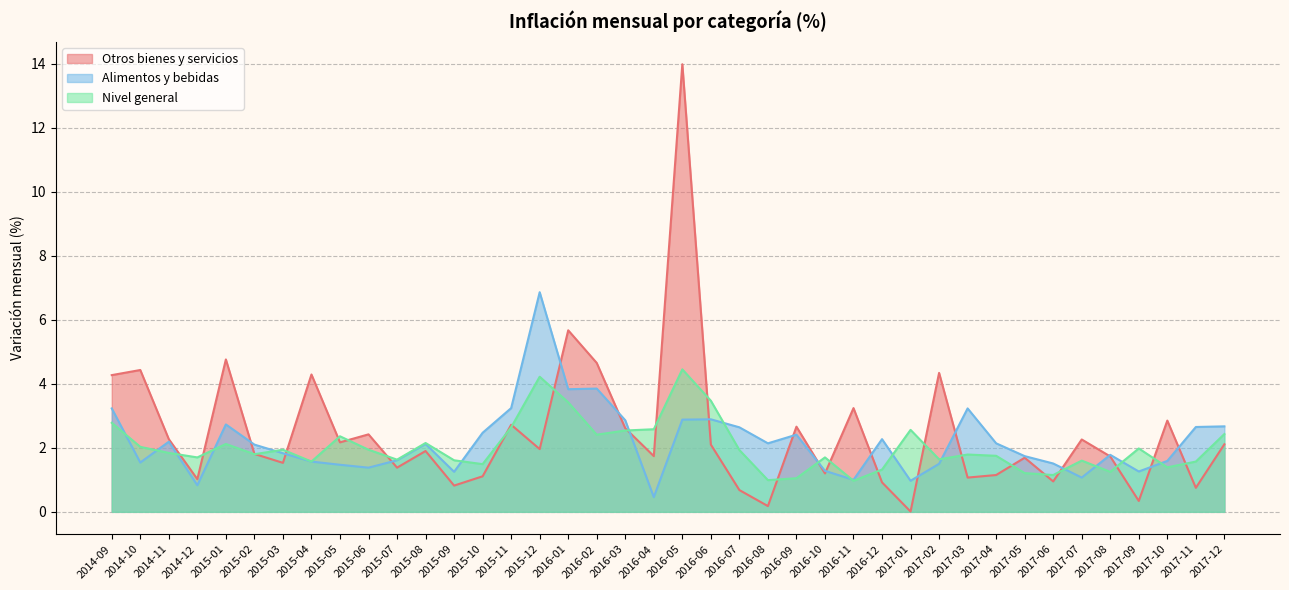

Which series has the largest total across all categories?

Otros bienes y servicios